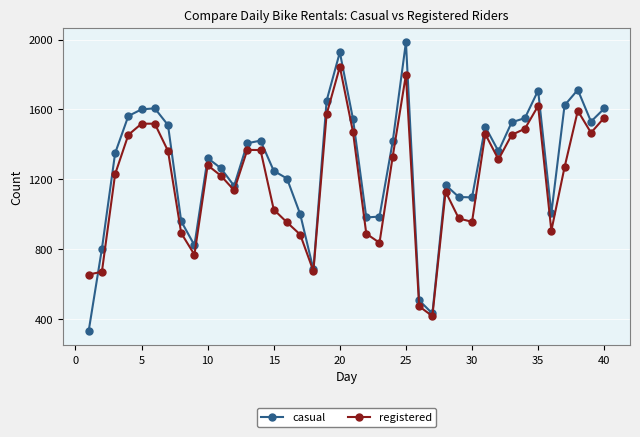

Which series has the largest range (max minus min)?

casual